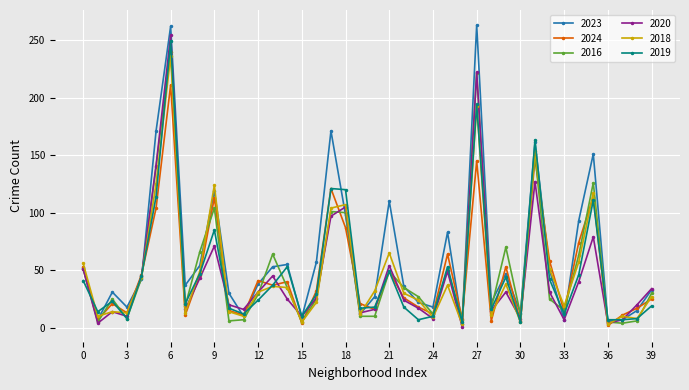

What are all the series names shown in the legend?

2023, 2024, 2016, 2020, 2018, 2019